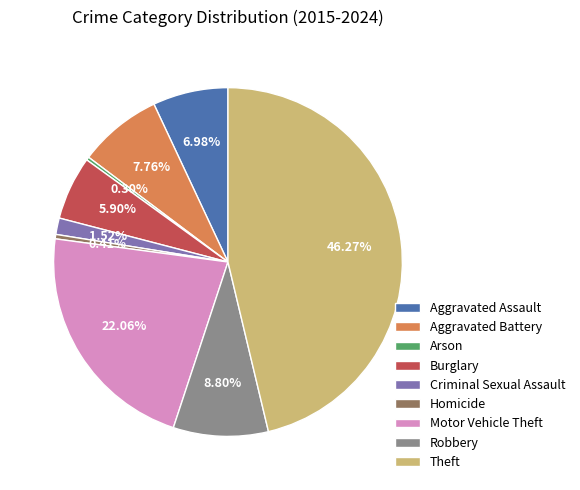

Does any single category account for the majority?

No